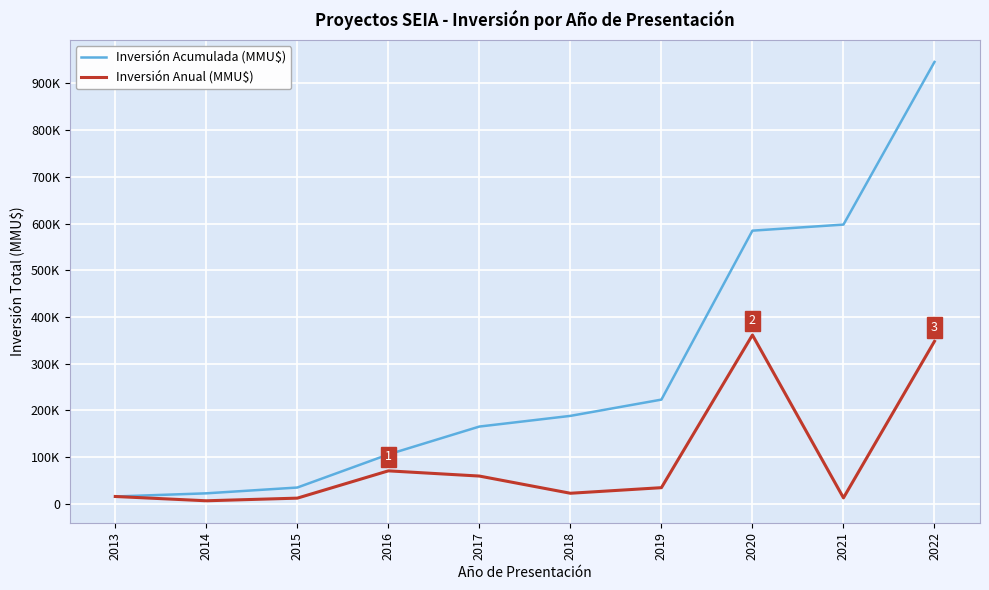

What is the value of the Inversión Anual (MMU$) point at the 2nd from the left?

6760